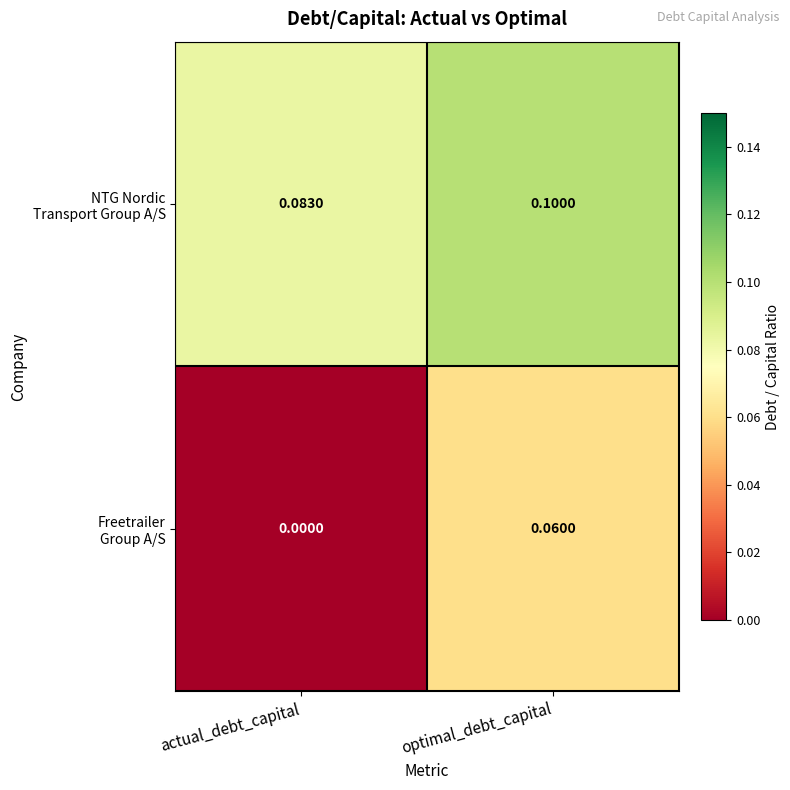

Which label corresponds to the largest value in the chart?

optimal_debt_capital